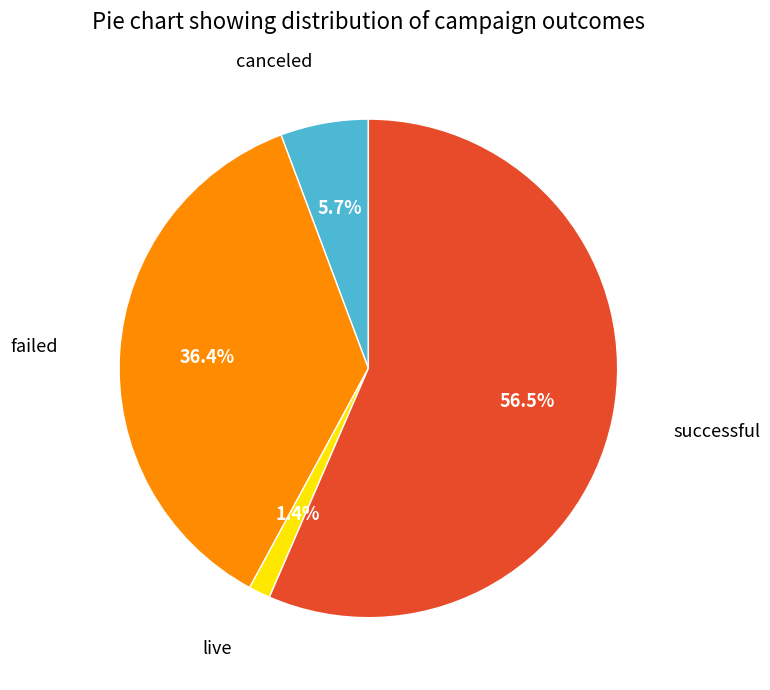

Is there any slice that represents more than half of the pie?

Yes